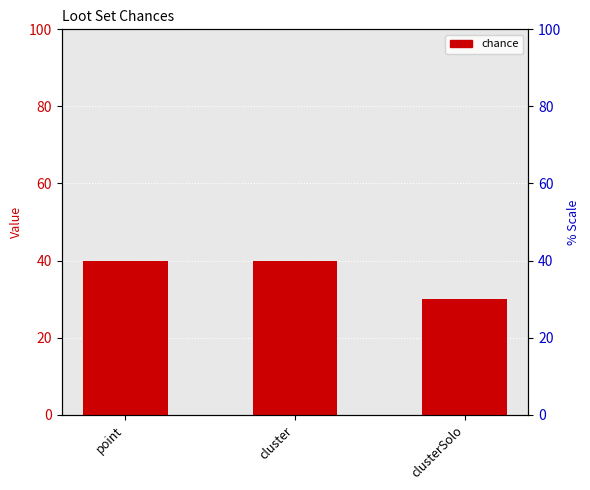

What is the sum of the values at cluster and clusterSolo?

70